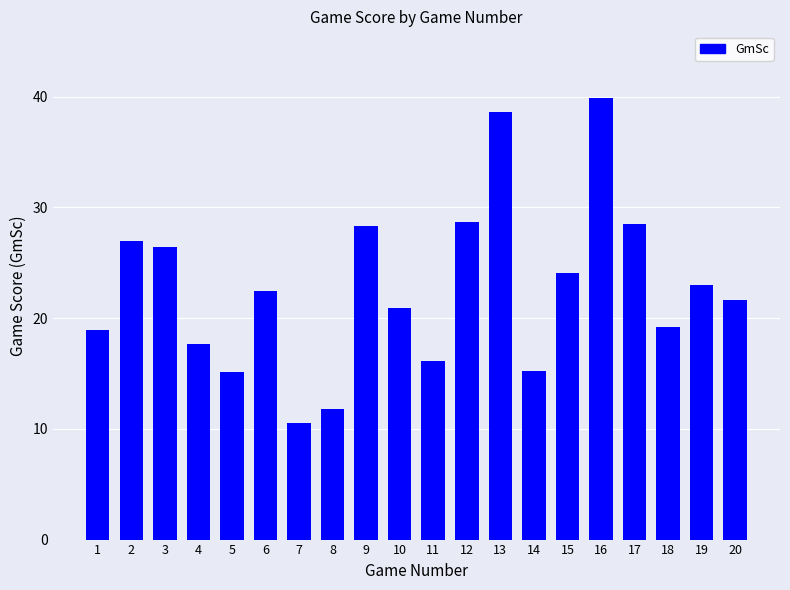

Does the chart contain stacked bars?

No